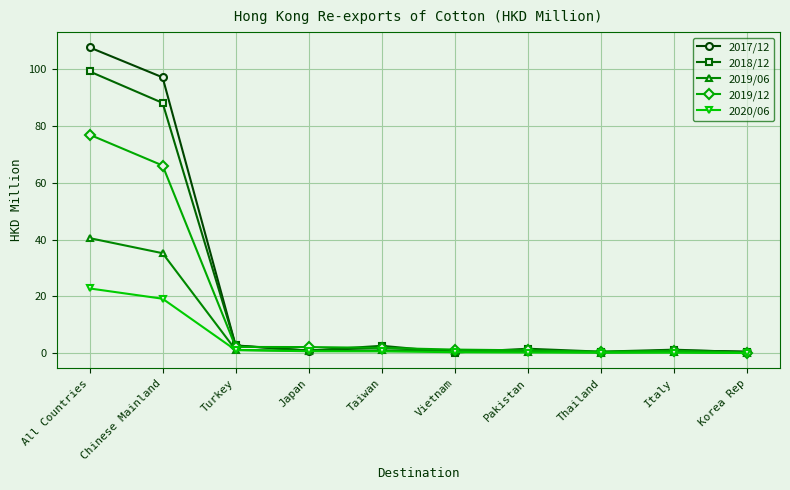

Where is 2017/12 nearest to the value 54?

Chinese Mainland